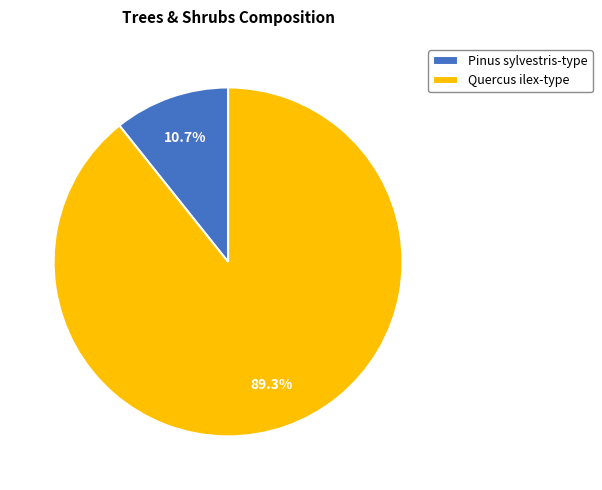

Is it true that Pinus sylvestris-type is 11% of the pie?

True